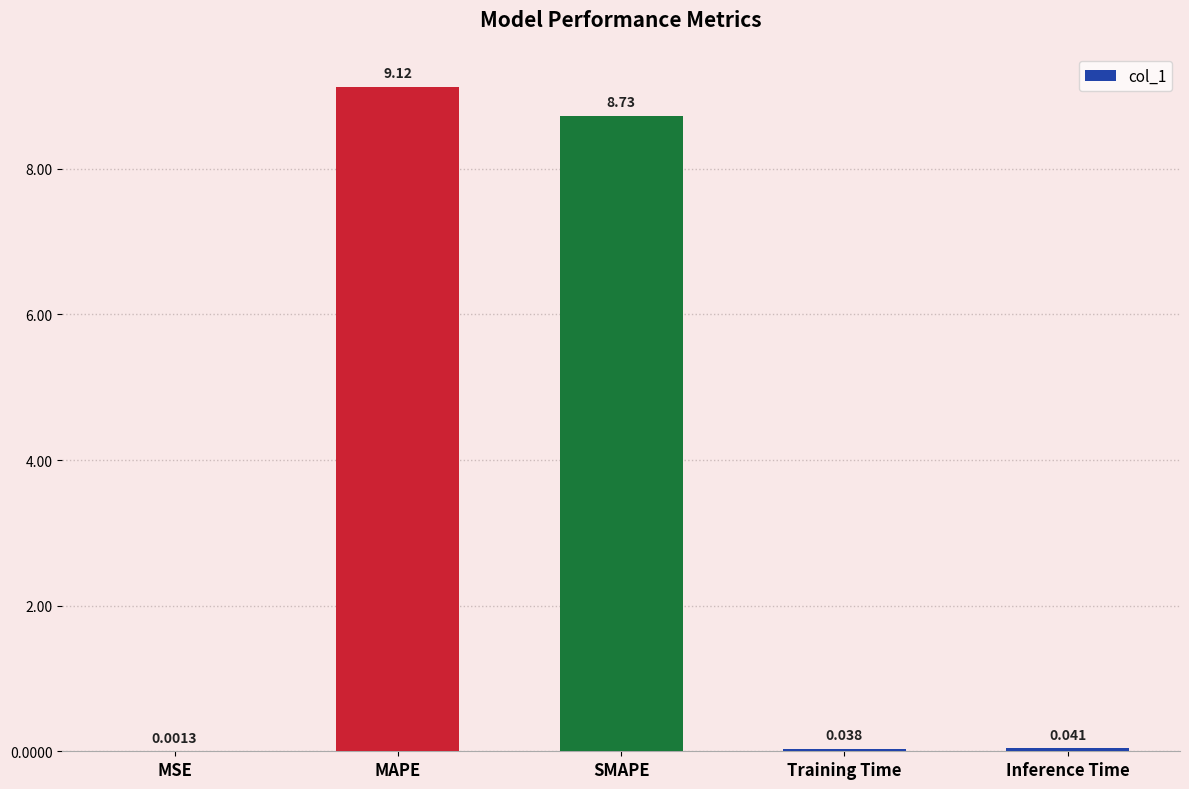

Which has a higher value, Inference Time or MSE?

Inference Time